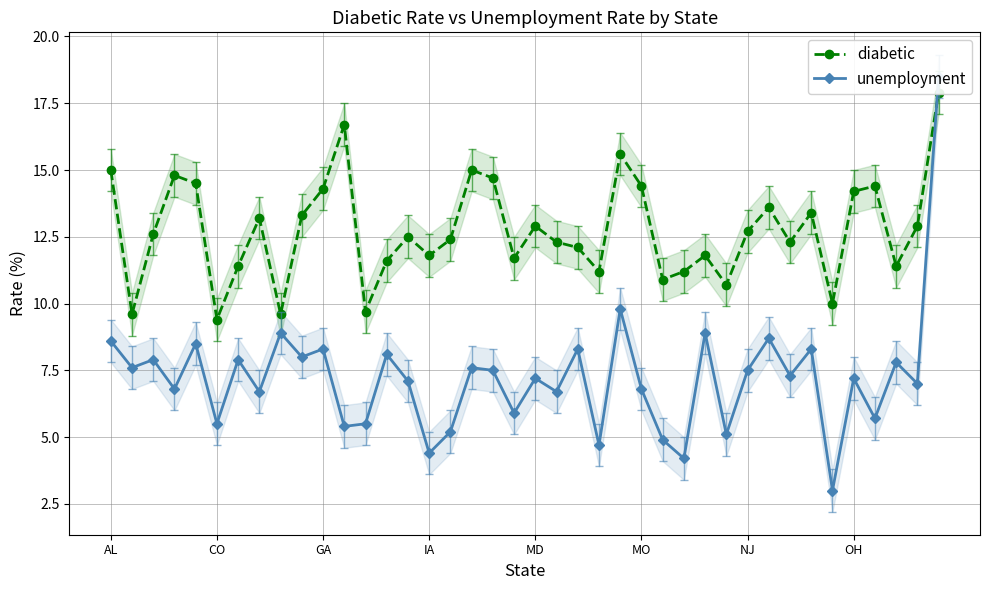

Where do unemployment and diabetic first cross each other?

38 and 39